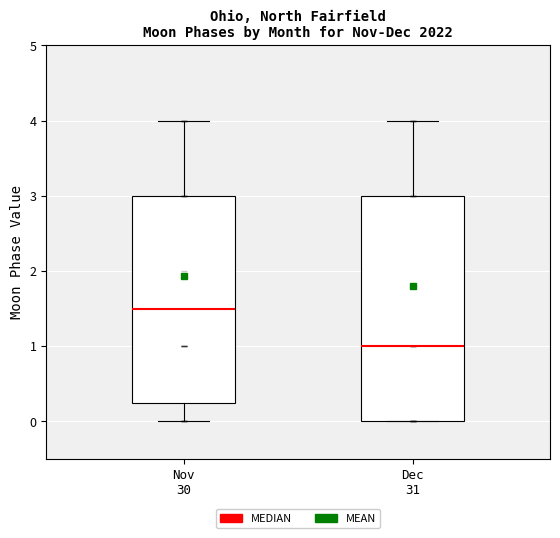

Where does the upper whisker of the box for Nov 30 end on the y-axis? The values are not printed on the chart, so give them approximately, as read against the axis.

4.0